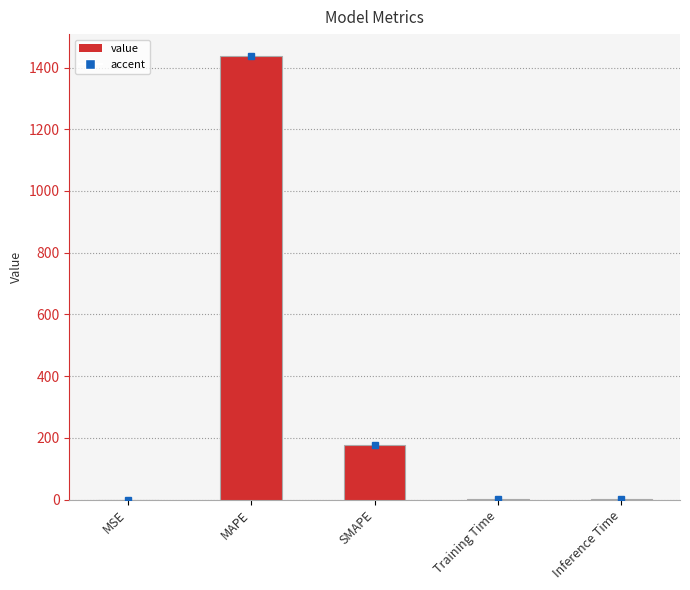

What is the sum of all values?

1612.9